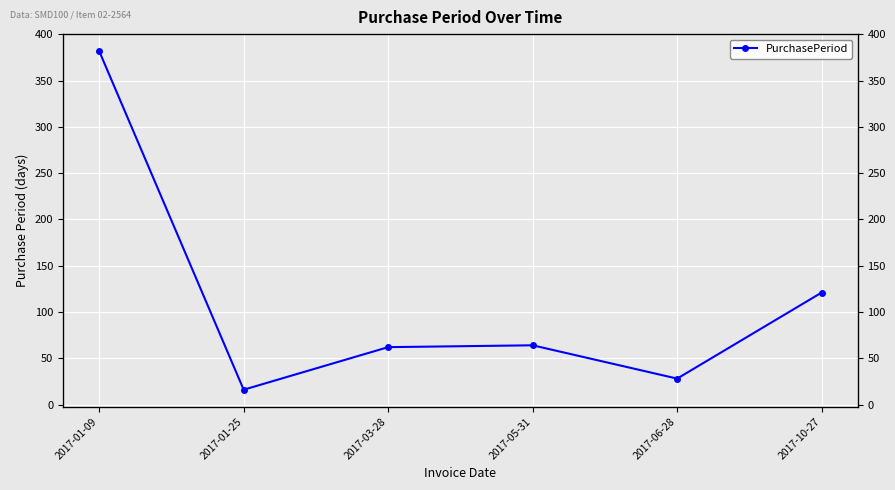

Which category has the lowest value across all series?

2017-01-25